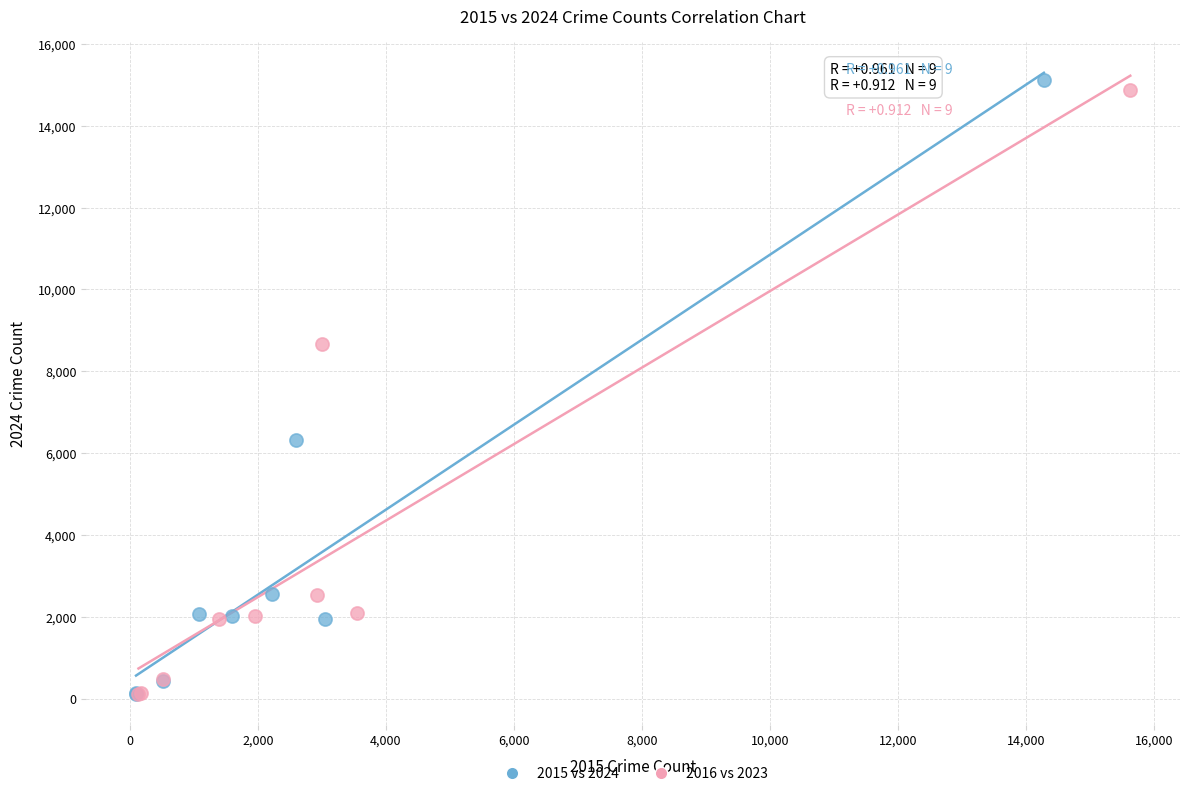

What are all the series names shown in the legend?

2015 vs 2024, 2016 vs 2023